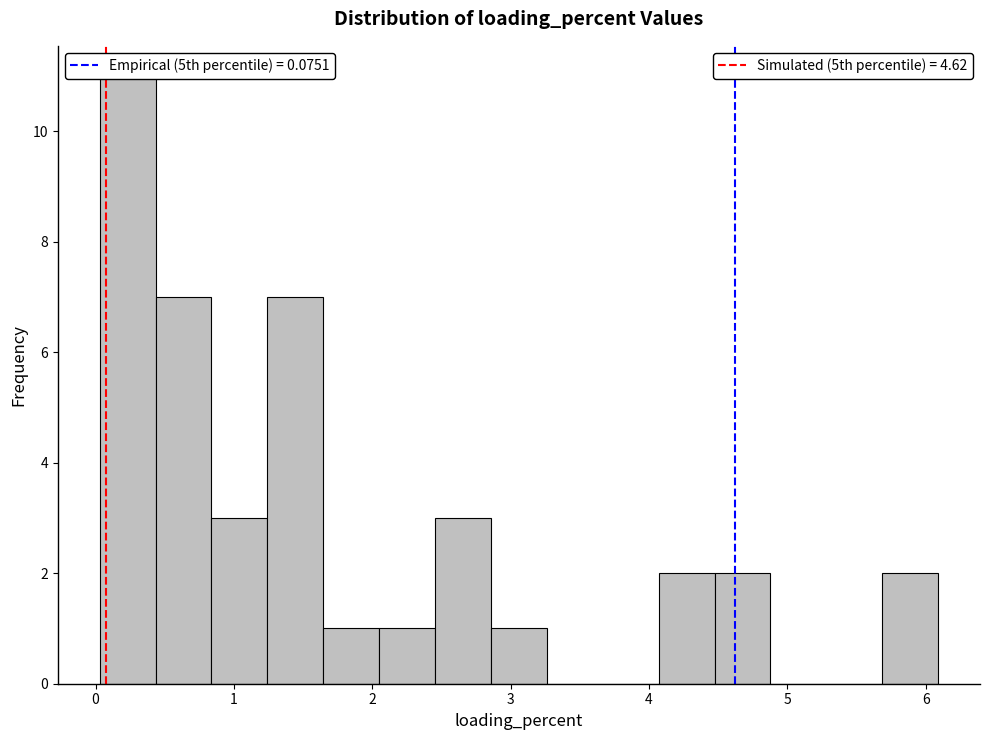

Over which range of the x-axis is the bar tallest?

0.0 to 0.4